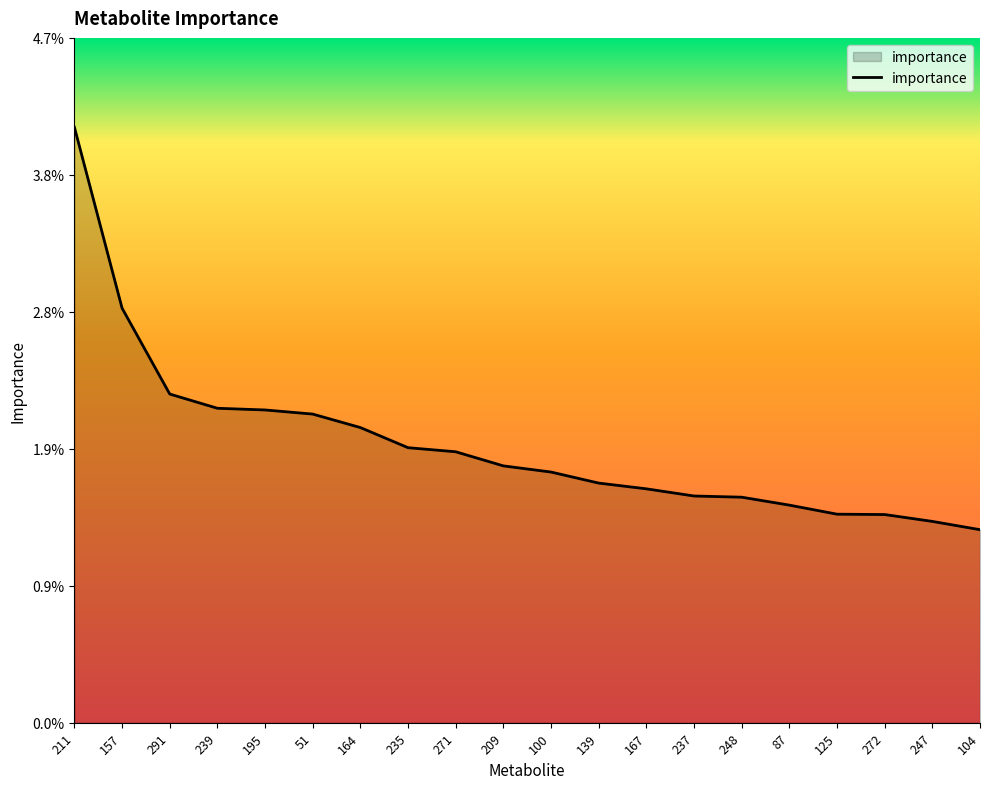

List the labels in order of value, smallest first.

104, 247, 272, 125, 87, 248, 237, 167, 139, 100, 209, 271, 235, 164, 51, 195, 239, 291, 157, 211